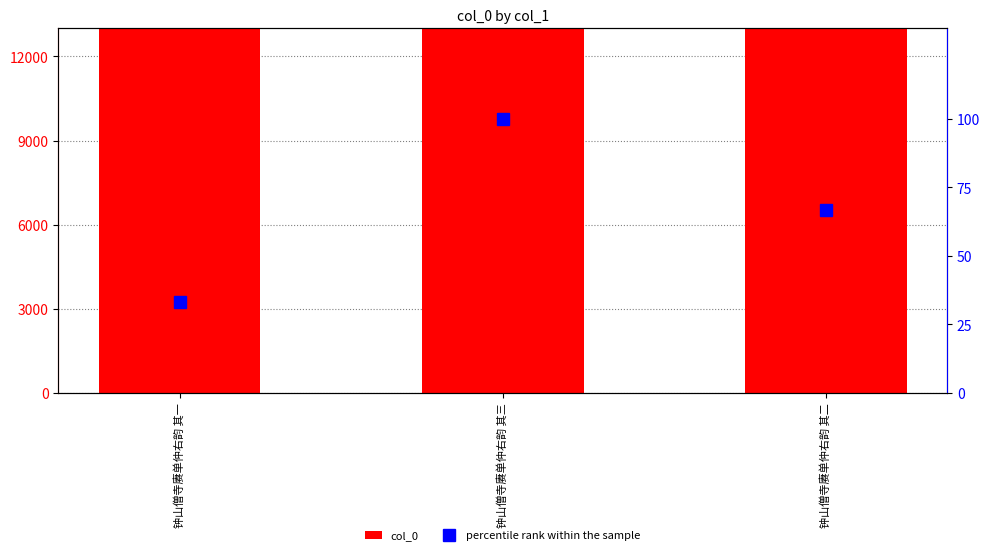

What is the spread (max minus min) of values at 钟山僧寺赓单仲右韵 其一?

639922.7